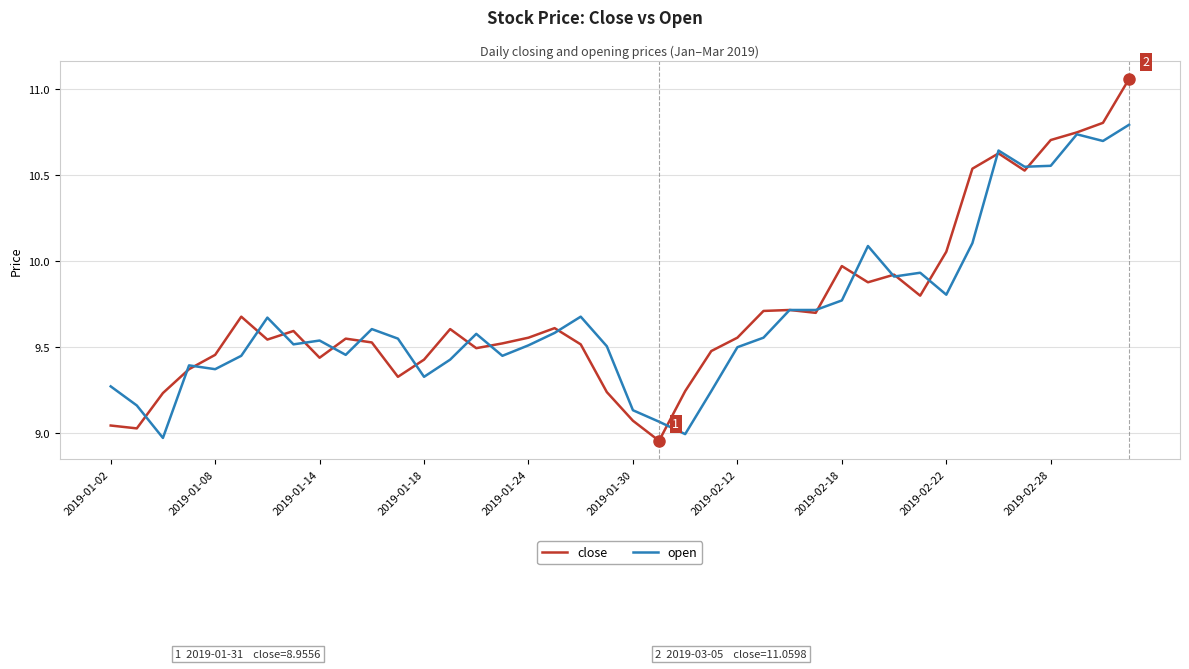

At how many categories does at least one series exceed 9?

40